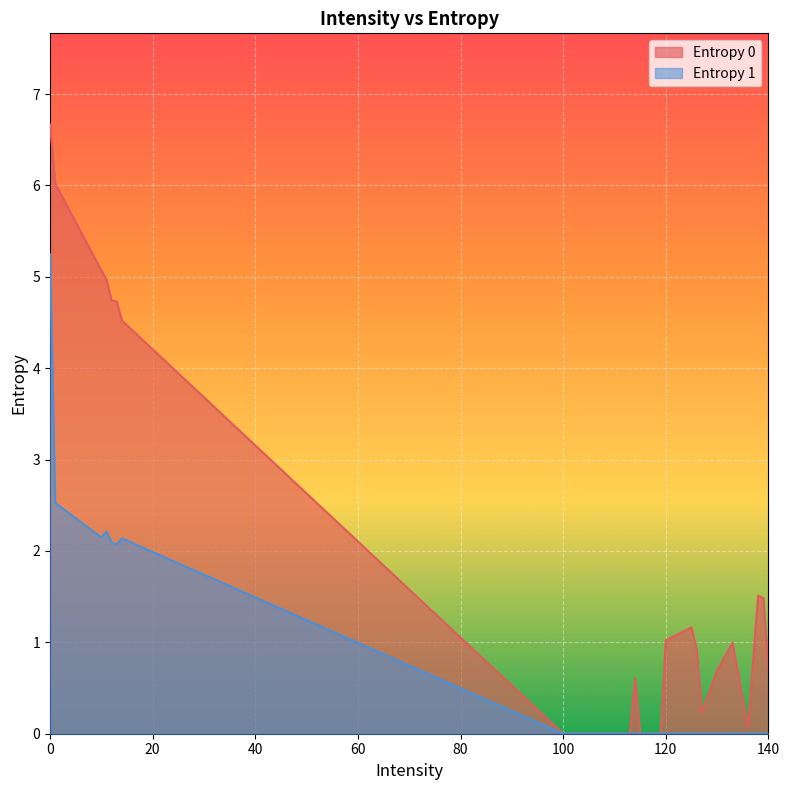

Is it true that Entropy 0 equals 6.7 at 0?

True